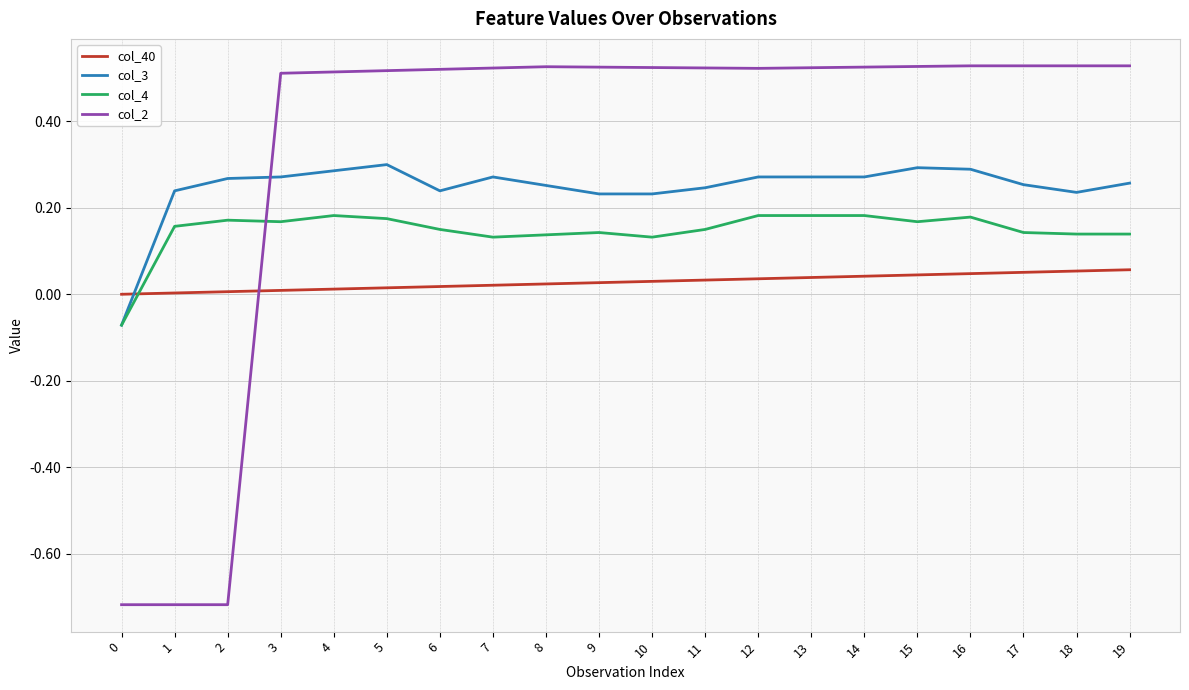

Rank the series by their average value, from highest to lowest.

col_2, col_3, col_4, col_40